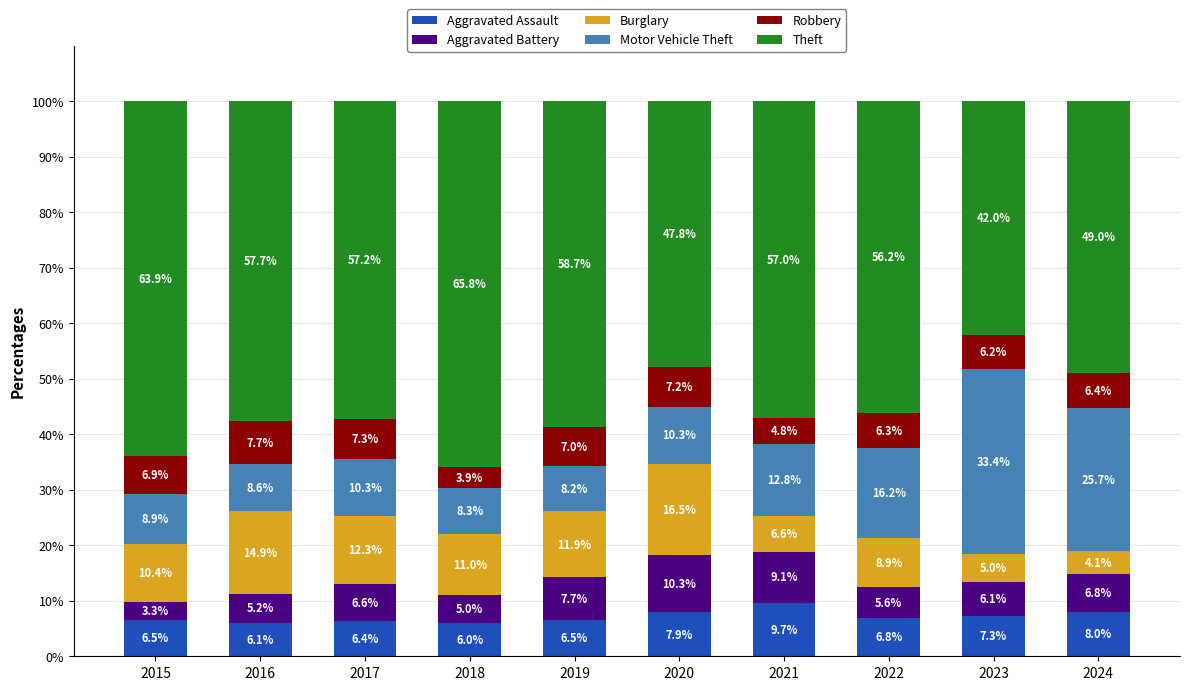

How many values in the Aggravated Assault series are below 6?

1